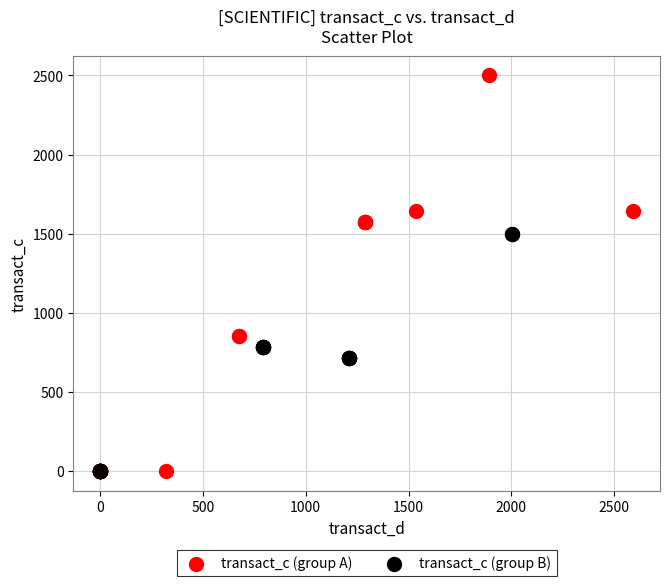

Which series has the widest spread of Y values?

transact_c (group A)